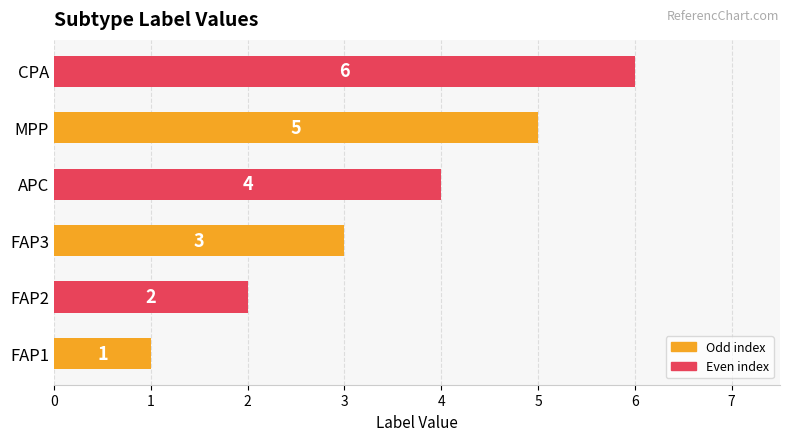

What is the change in value from FAP3 to APC?

+1